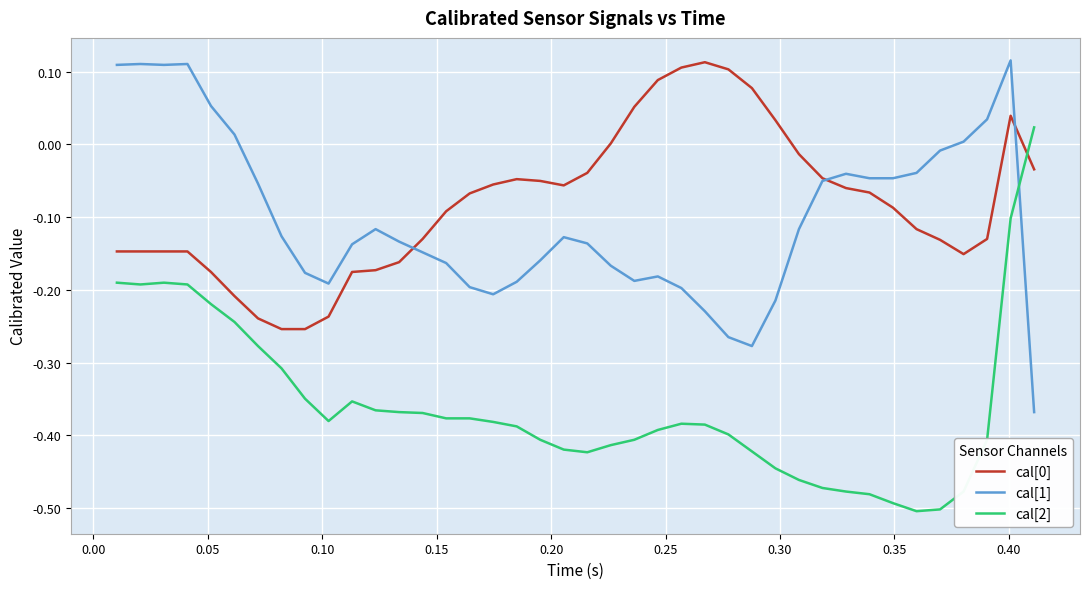

How many times do cal[2] and cal[1] cross each other?

1